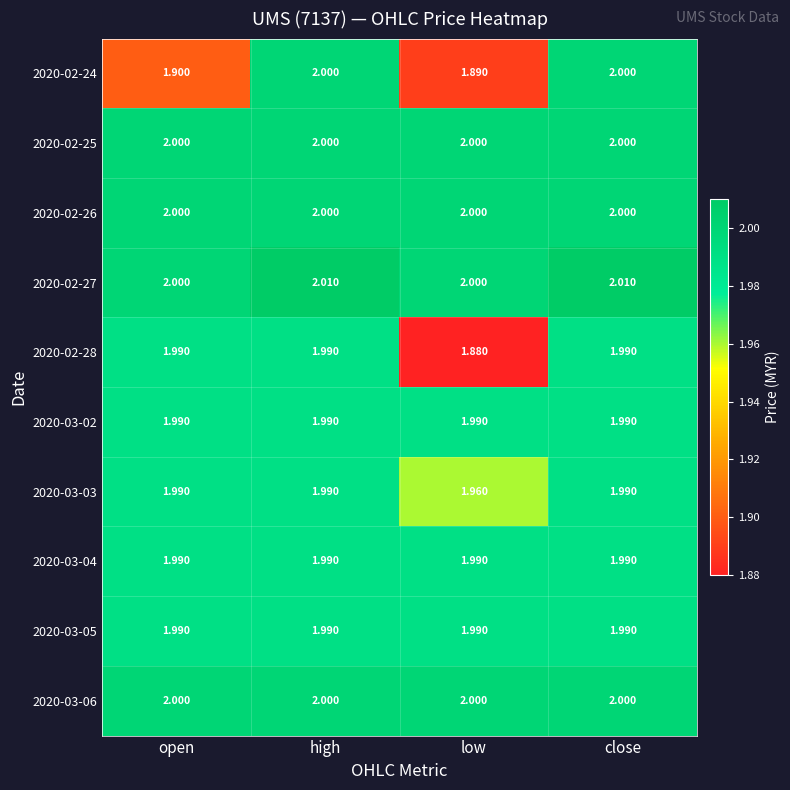

At how many categories does at least one series exceed 1?

4